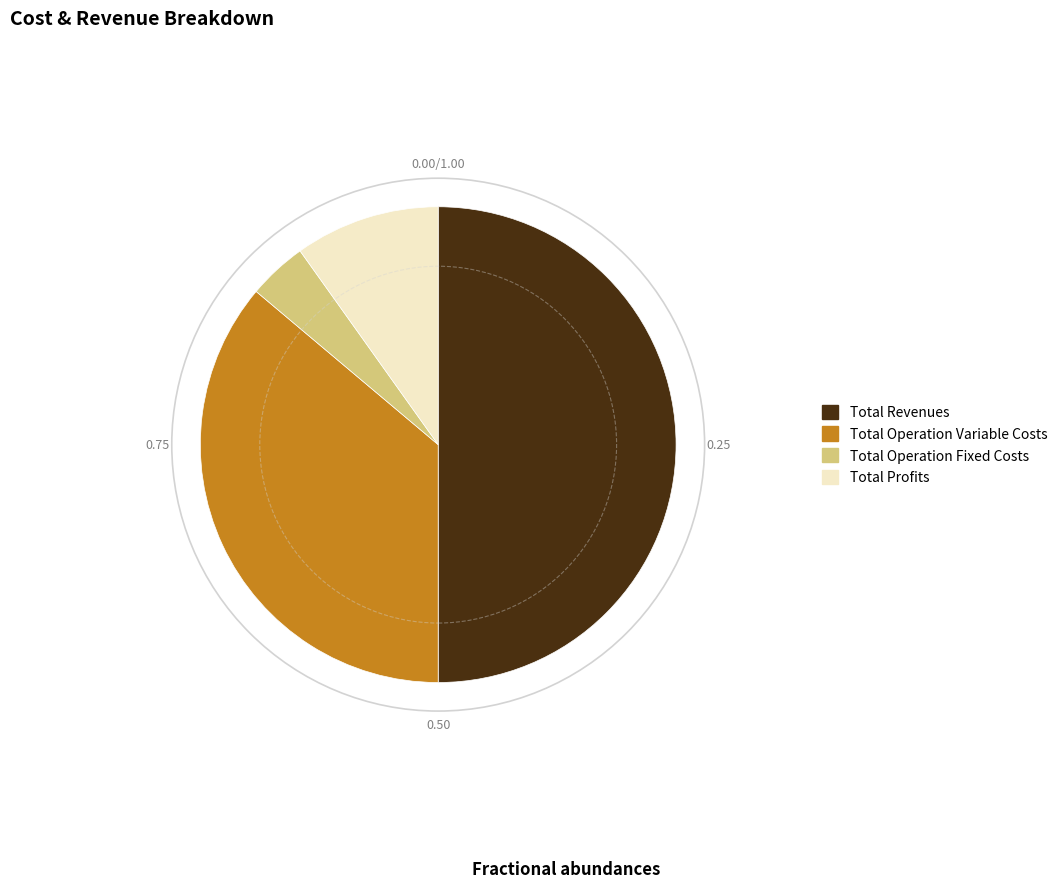

Is Total Operation Variable Costs the majority of the pie?

No